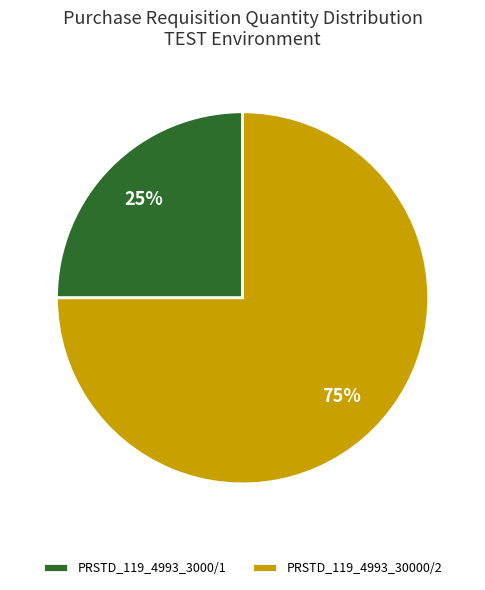

Do PRSTD_119_4993_3000/1 and PRSTD_119_4993_30000/2 together represent more than half of the pie?

Yes